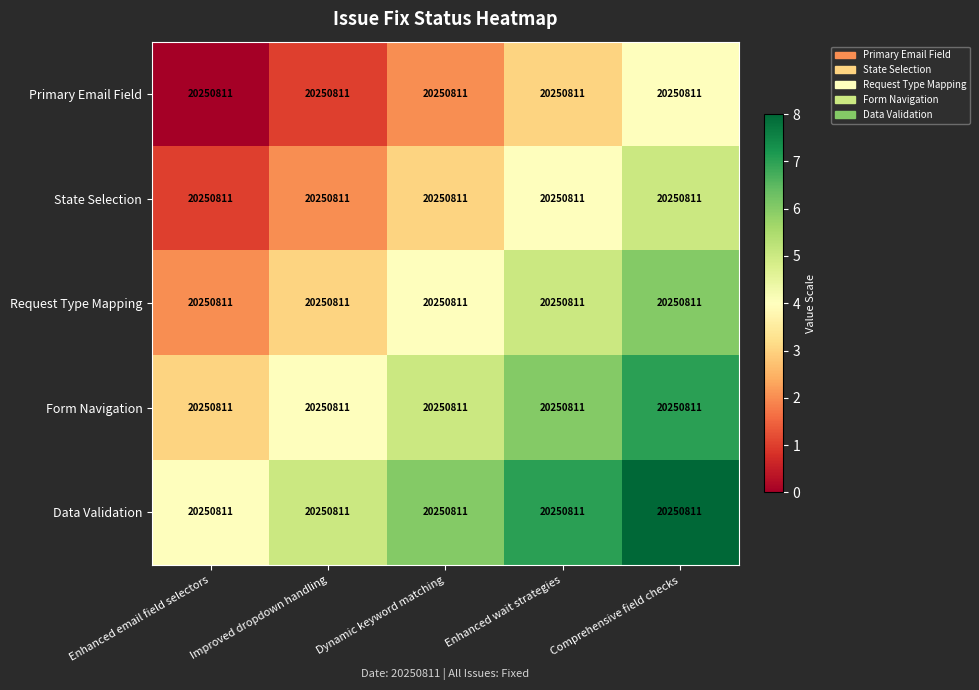

What is the total value across all series at Dynamic keyword matching?

20